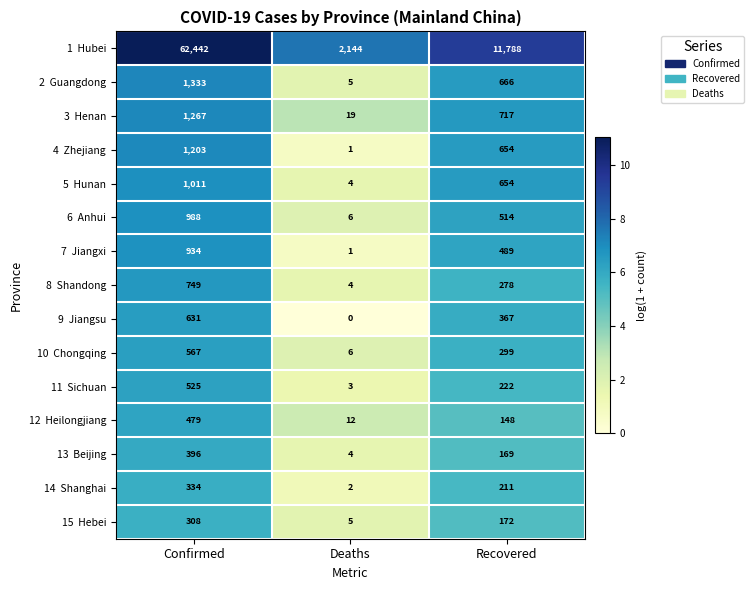

What is the difference between the highest and lowest values at Recovered?

11640